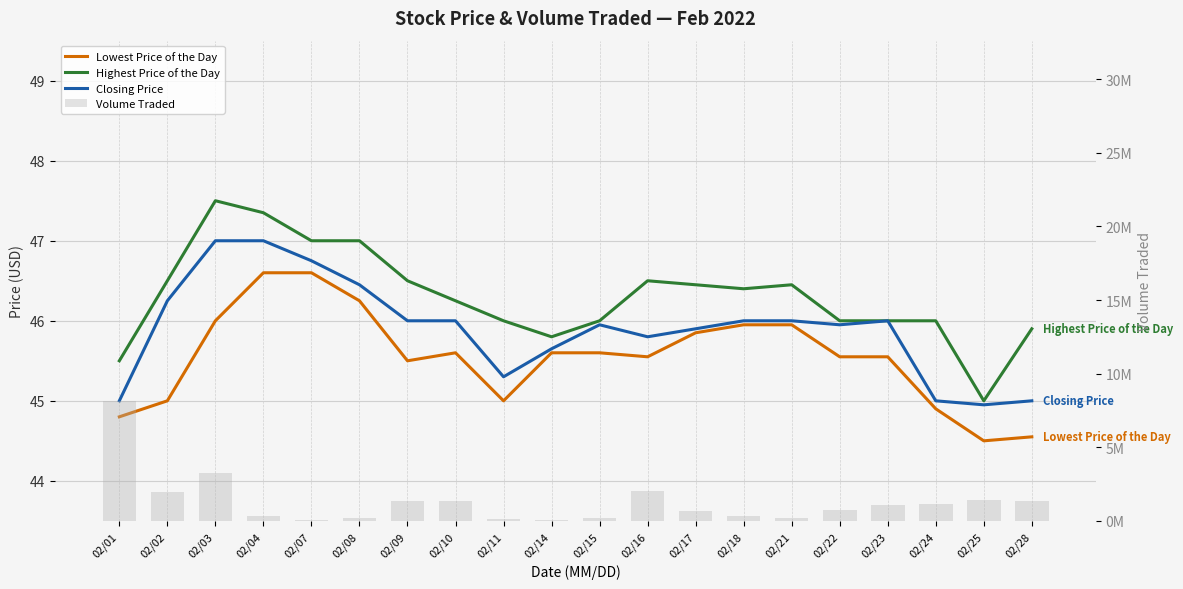

Rank the series at 02/18 from lowest to highest value.

Lowest Price of the Day, Closing Price, Highest Price of the Day, Volume Traded